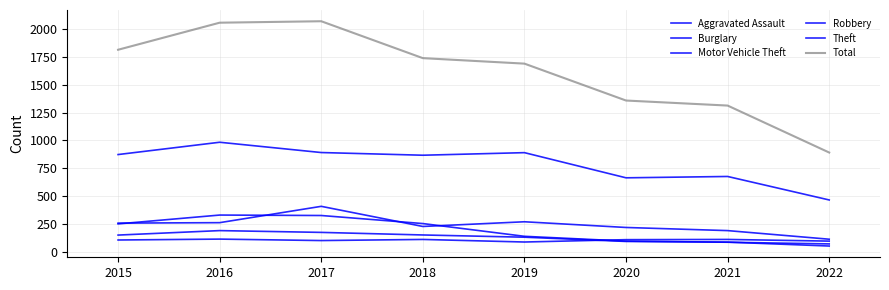

How many values in the Aggravated Assault series exceed 113?

3